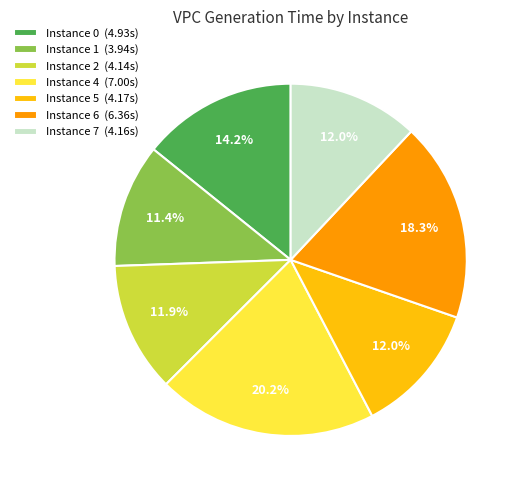

Which category has the biggest portion of the pie?

Instance 4 (7.00s)